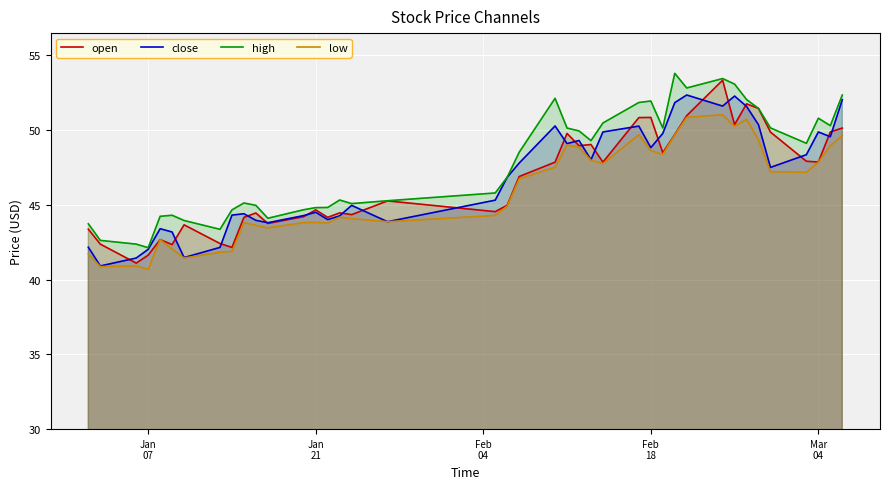

How many lines are shown in the chart?

4